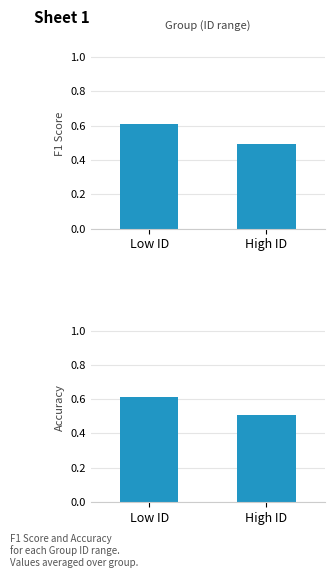

At how many categories does at least one series exceed 0?

2